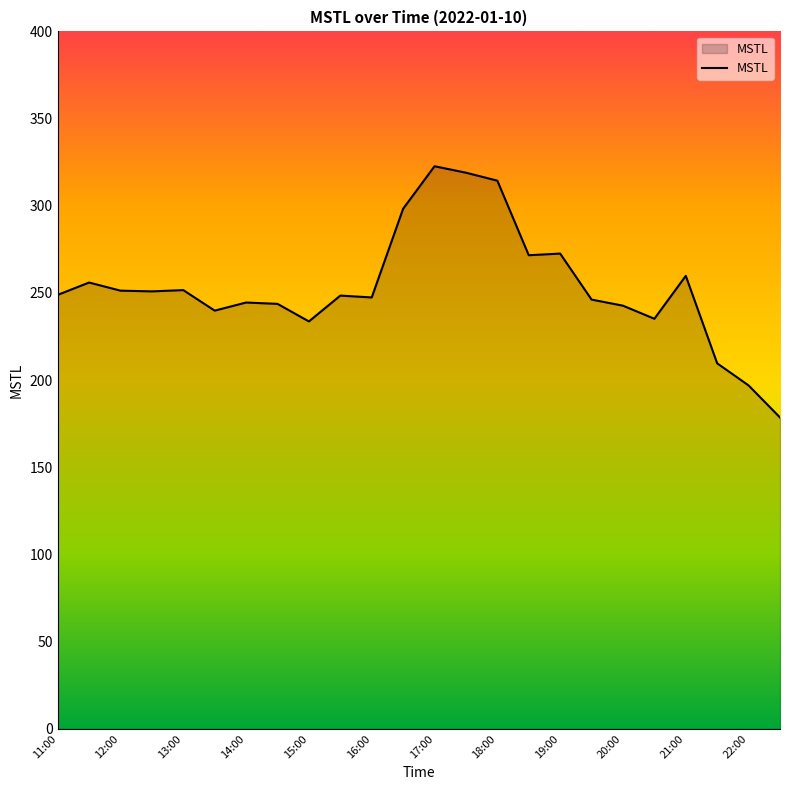

What is the difference between the maximum and minimum values?

144.1